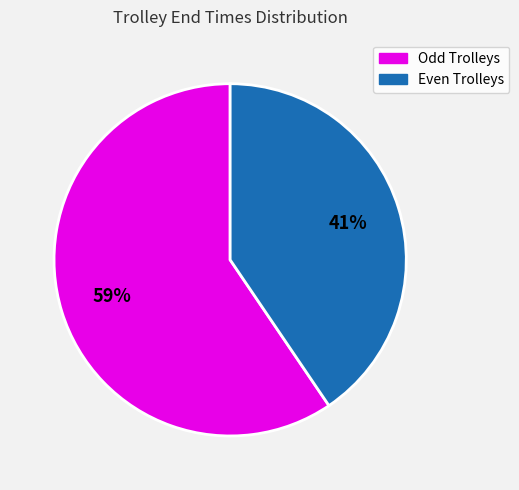

To the nearest percent, what is the average slice percentage?

50%